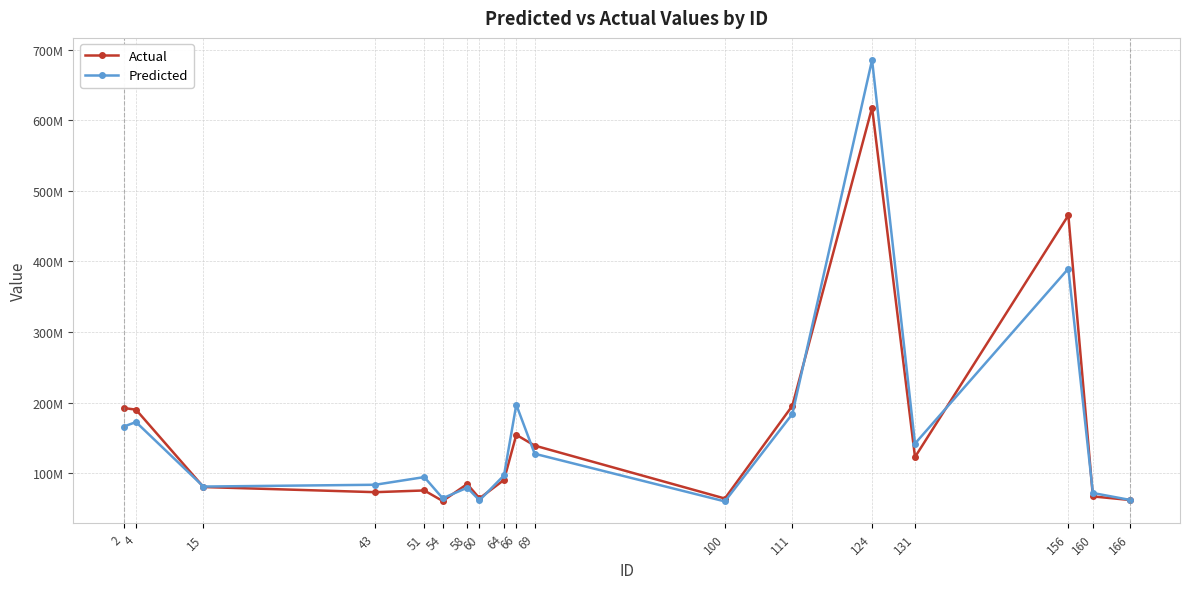

Is this an area chart (filled region under the line)?

No